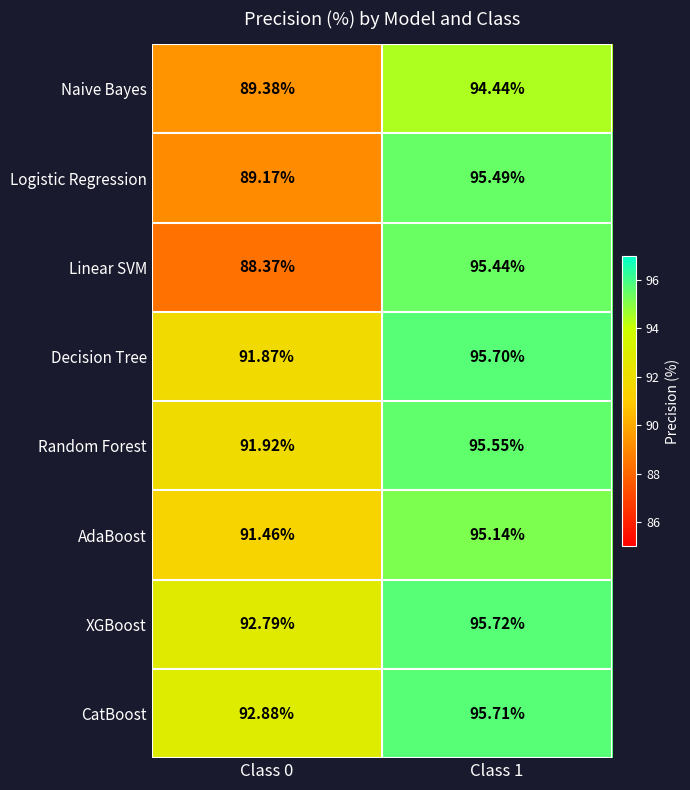

Rank the series by their maximum value, from lowest to highest.

Naive Bayes, AdaBoost, Linear SVM, Logistic Regression, Random Forest, Decision Tree, CatBoost, XGBoost